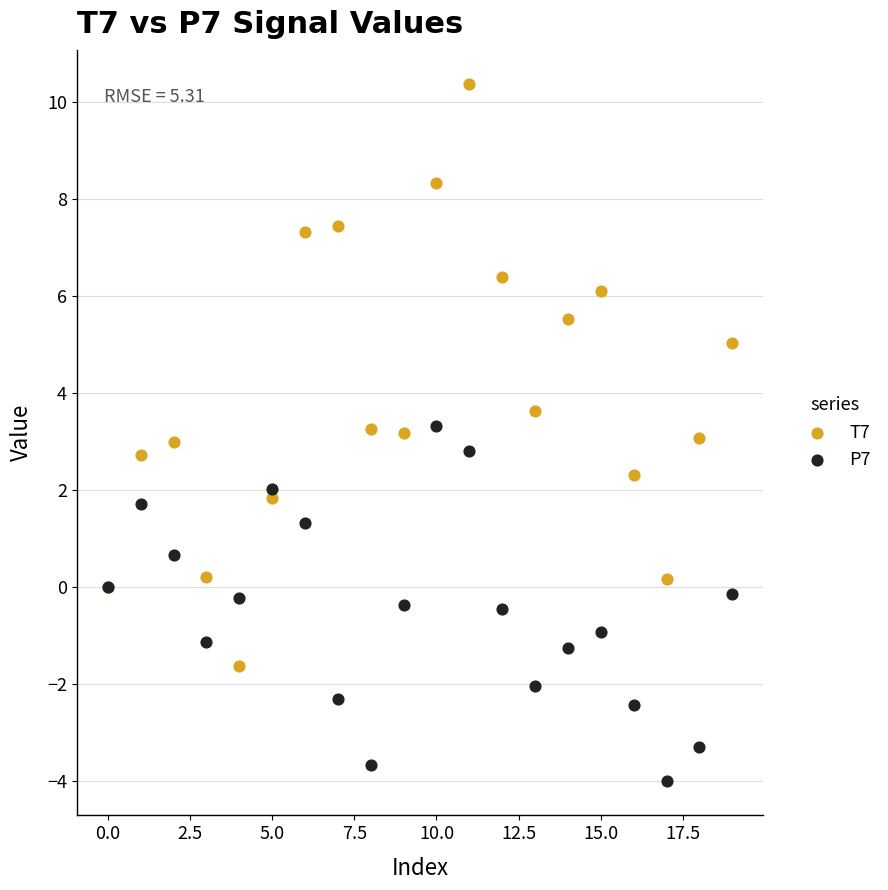

Which series contains the highest Y value?

T7